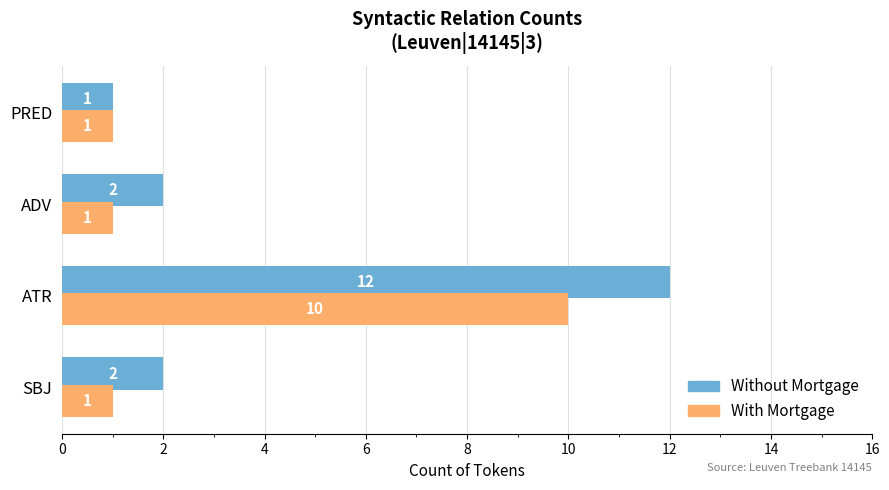

True or false: With Mortgage has a value of 1 at SBJ.

True